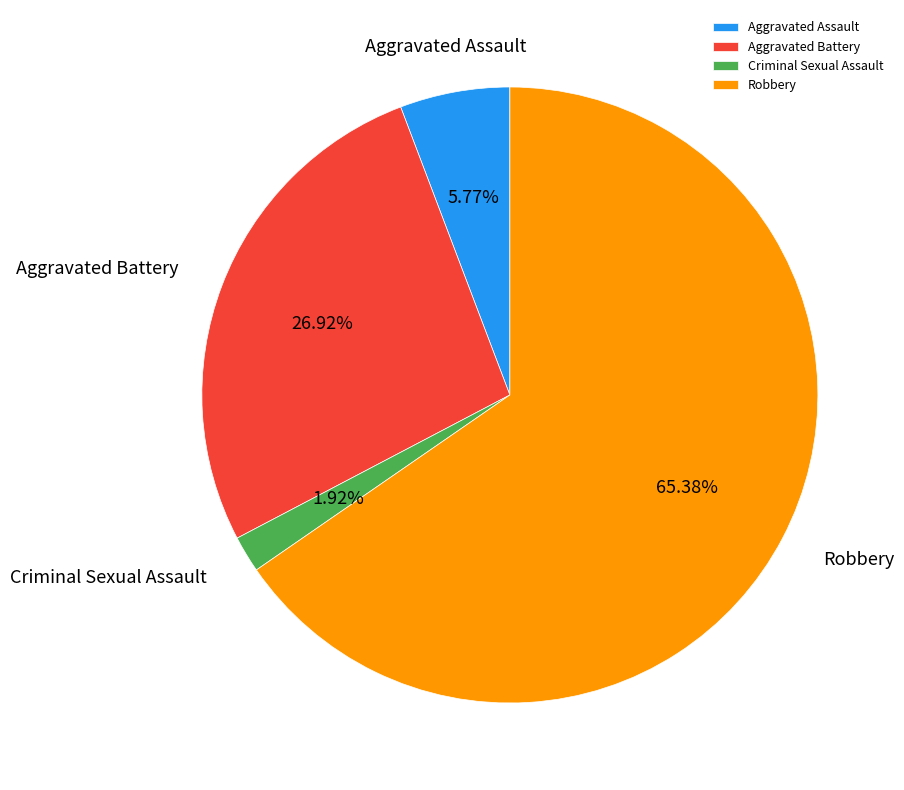

Approximately how many times larger is the value at Criminal Sexual Assault compared to Aggravated Assault?

0.3